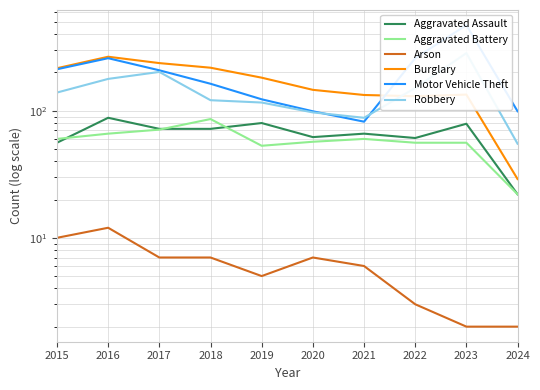

True or false: Arson and Aggravated Battery intersect in this chart.

False